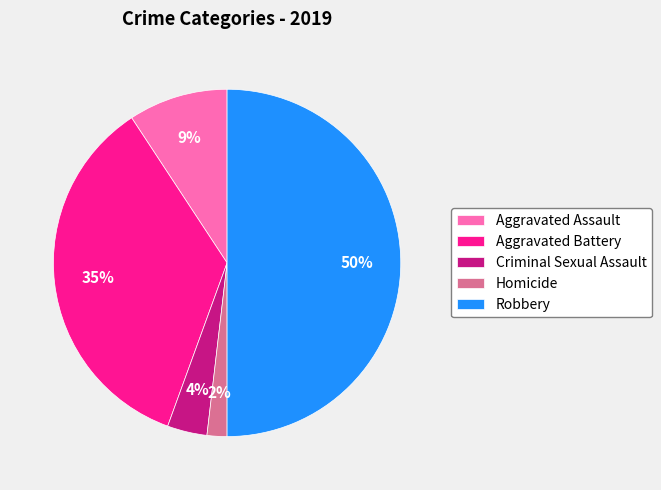

Does Criminal Sexual Assault represent more than half of the total?

No